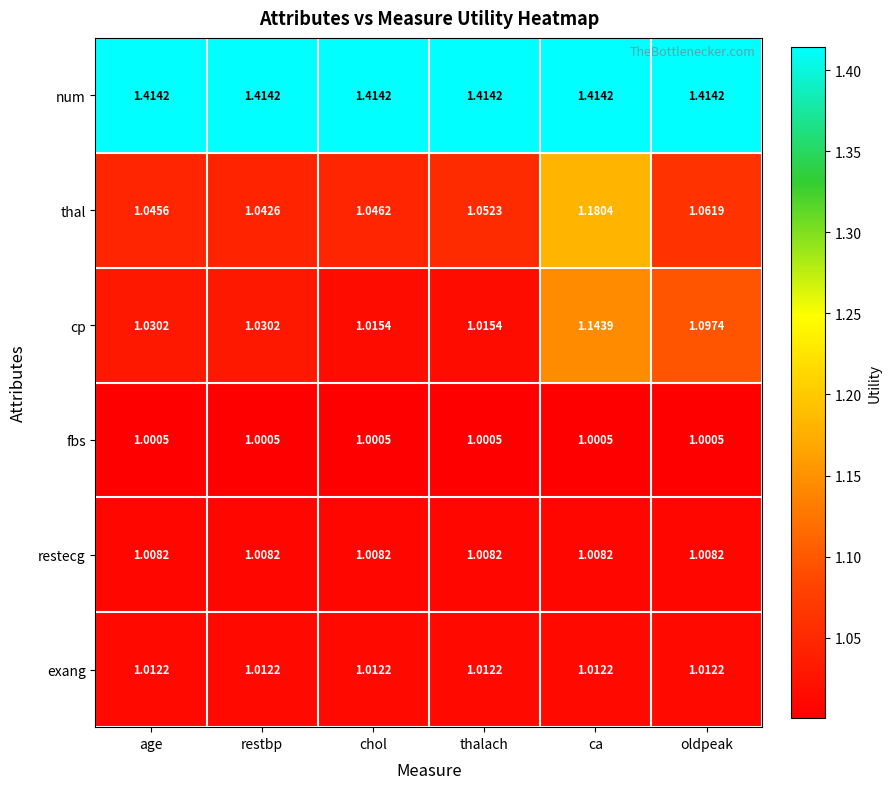

Which category has the highest value in the cp series?

ca